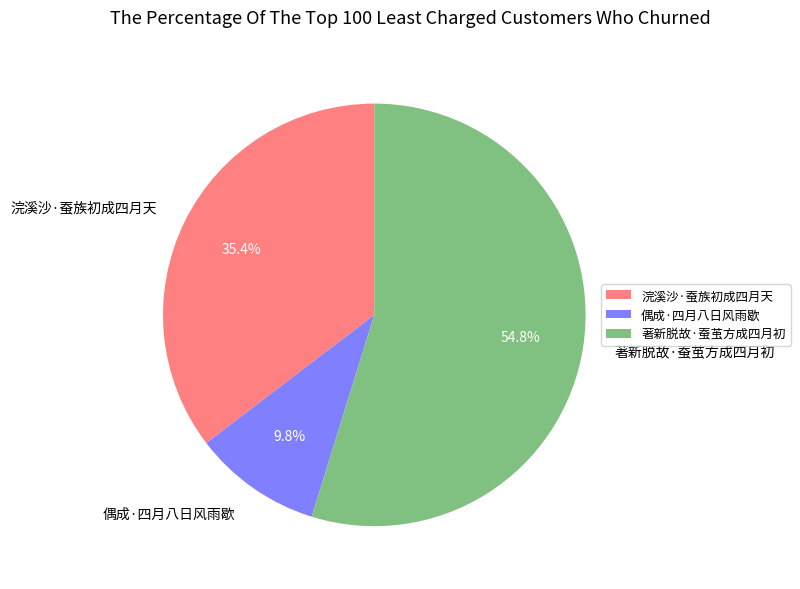

Which slice is the smallest?

偶成·四月八日风雨歇